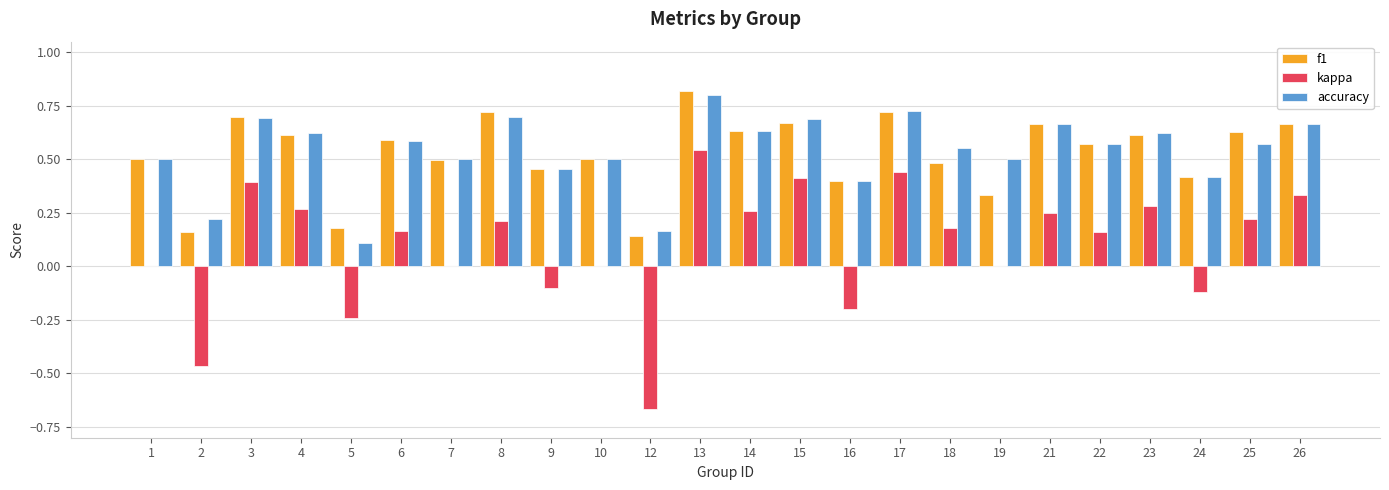

The value of kappa at 26 is 0.3. True or false?

True